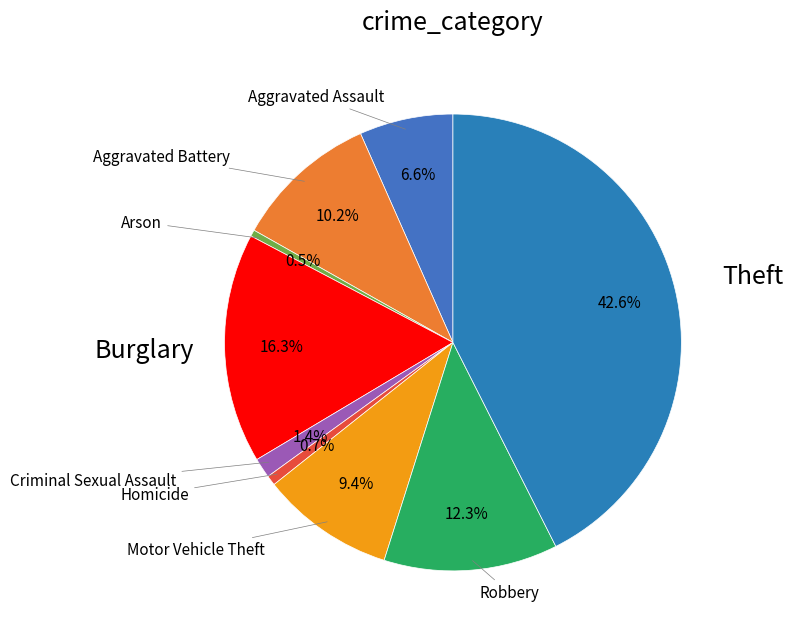

What is the smallest slice in the pie chart?

Arson